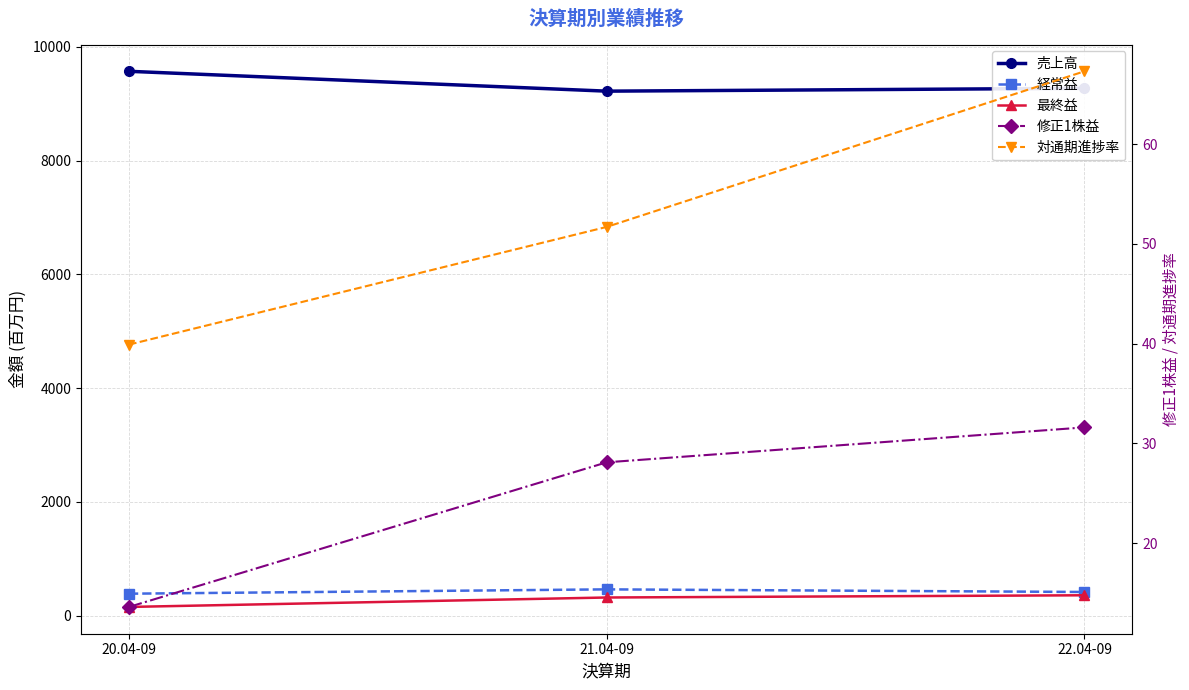

What is the label of the 1st point from the right?

22.04-09